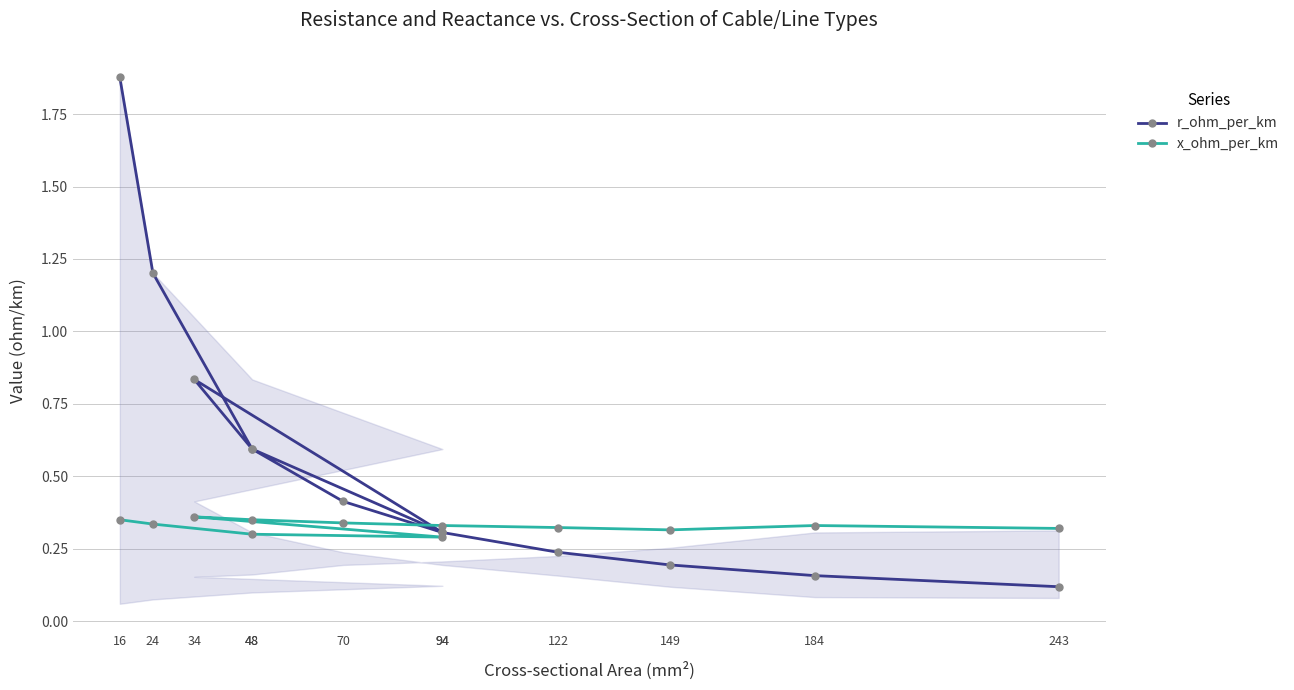

What is the label of the 12th point from the left?

243